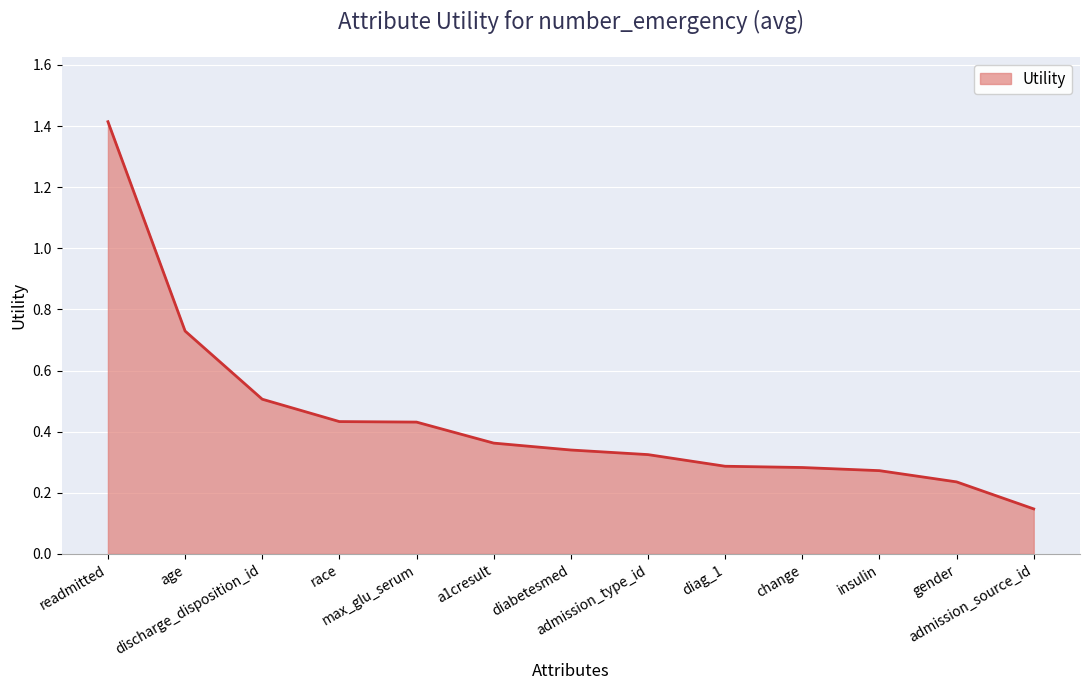

Approximately how many times larger is the value at age compared to readmitted?

0.5